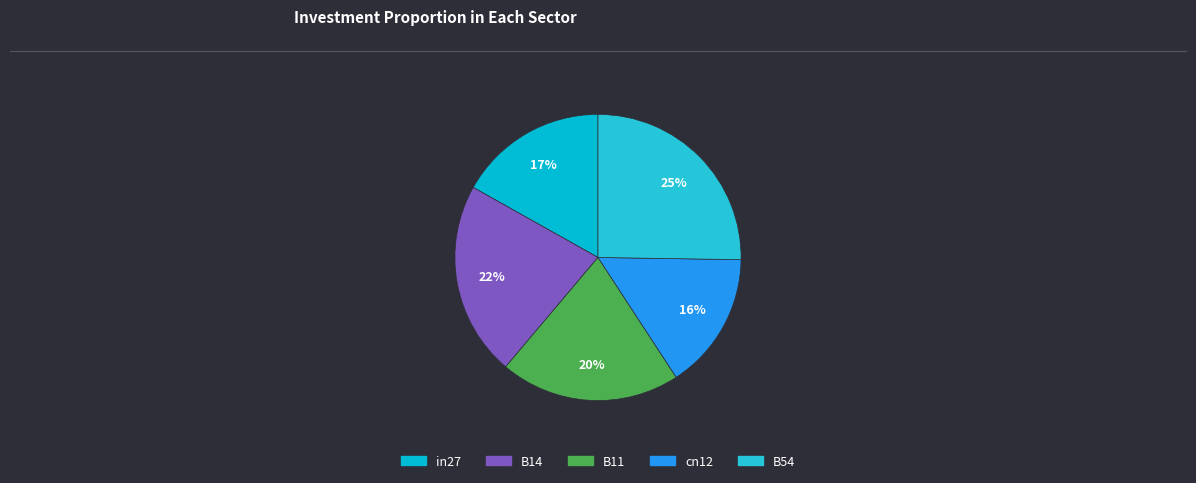

Does any single category account for the majority?

No